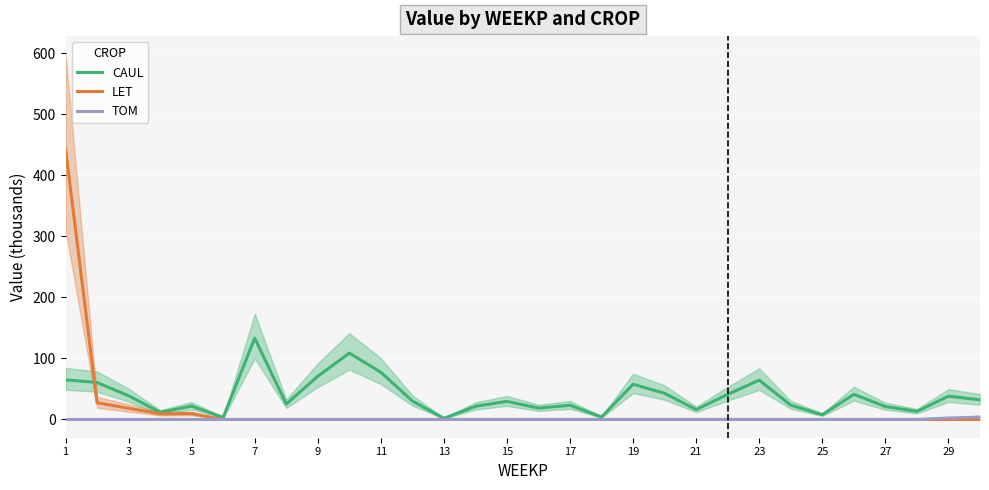

Does the chart display data point markers on the line(s)?

No